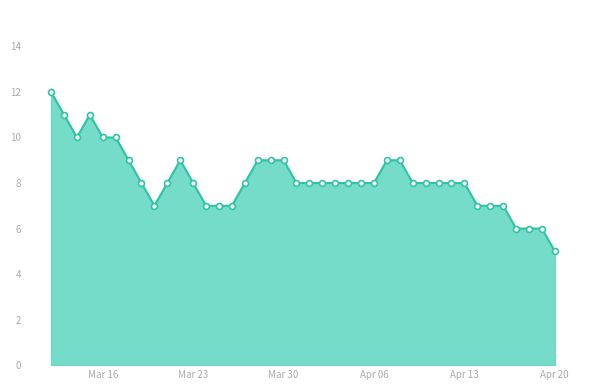

What is the smallest value displayed?

5